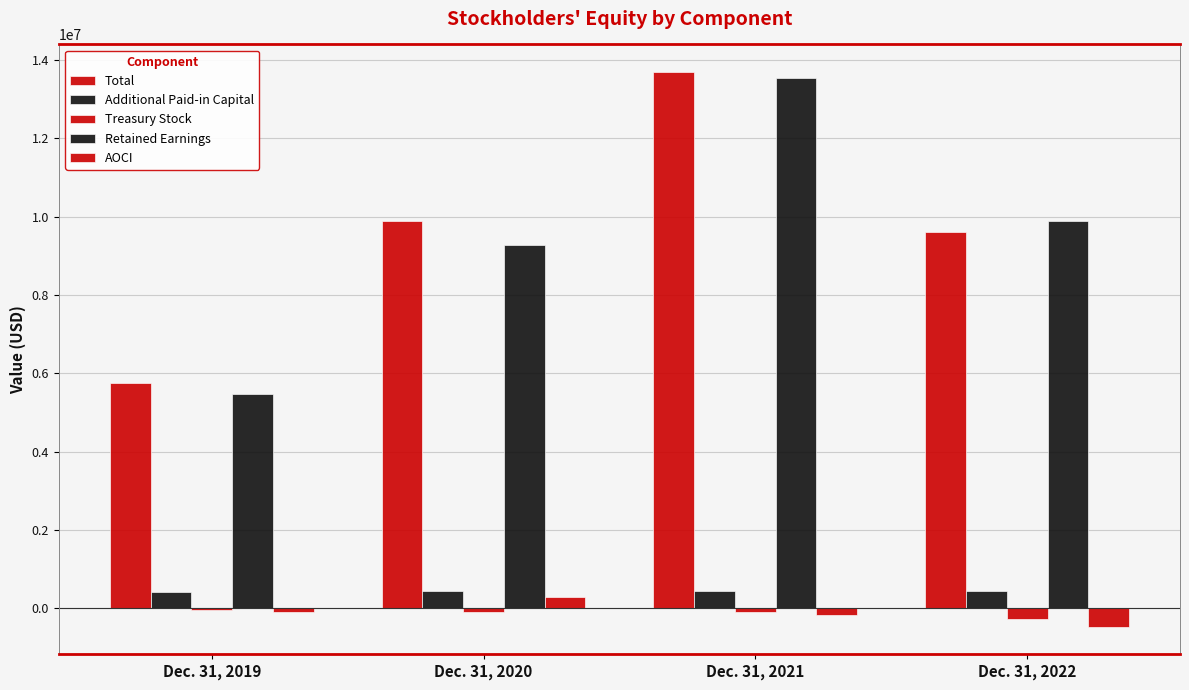

Are the bars grouped side by side (vs. stacked)?

Yes